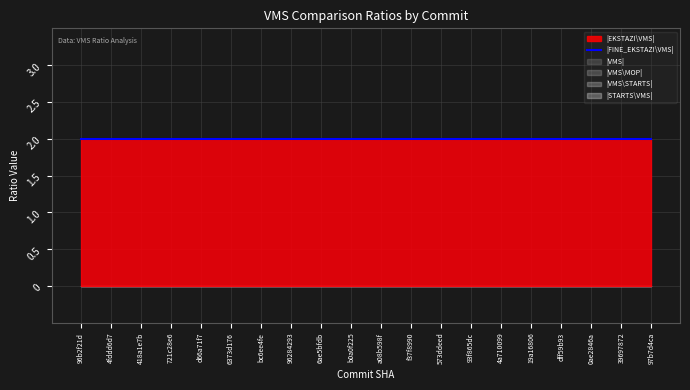

Which category has the highest value in the |EKSTAZI\VMS| series?

96b2f21d